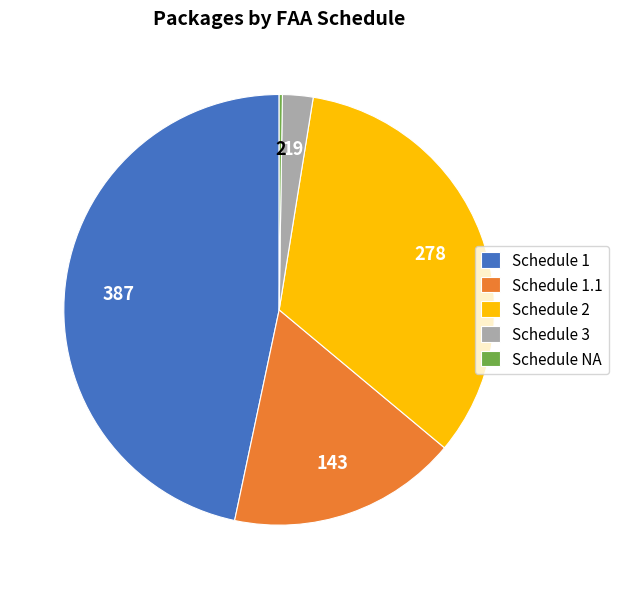

Between Schedule 3 and Schedule 1.1, which is larger?

Schedule 1.1